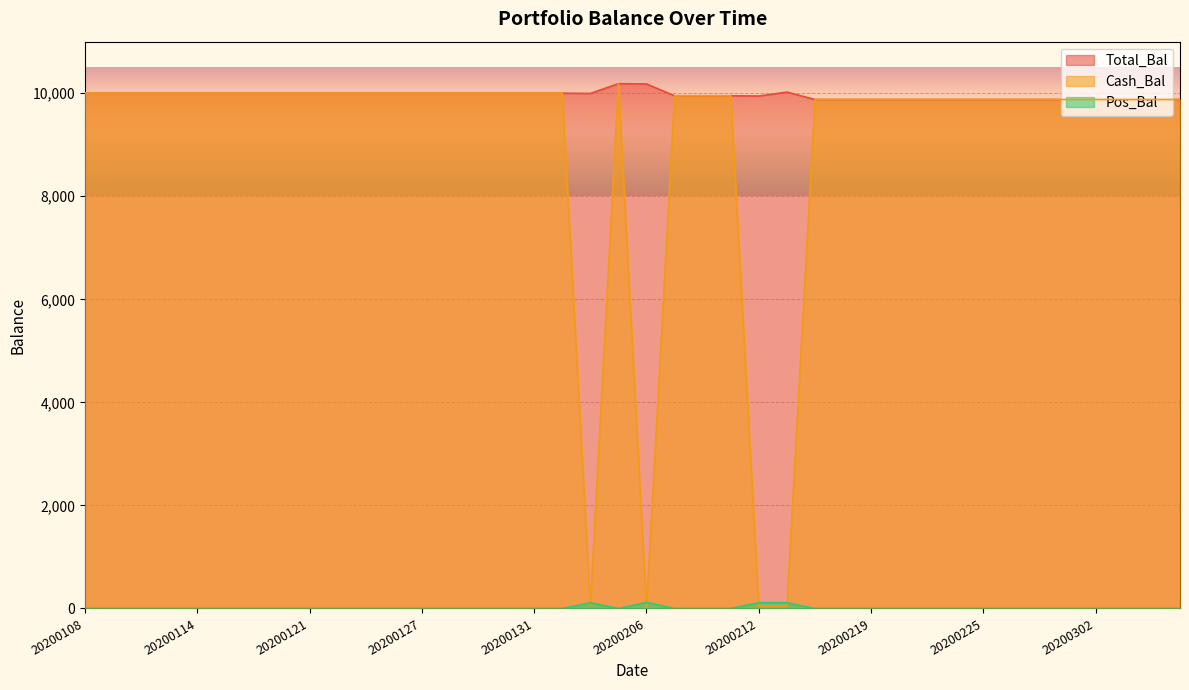

What is the total value across all series at 20200110?

20000.0